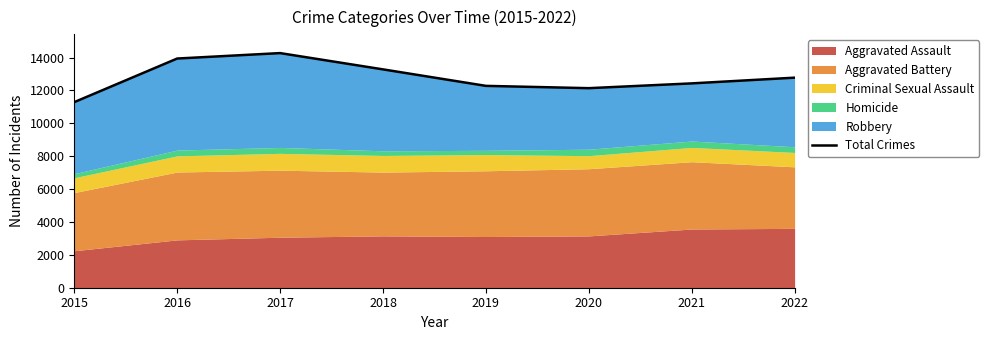

Where is the data nearest to the value 12777?

2022